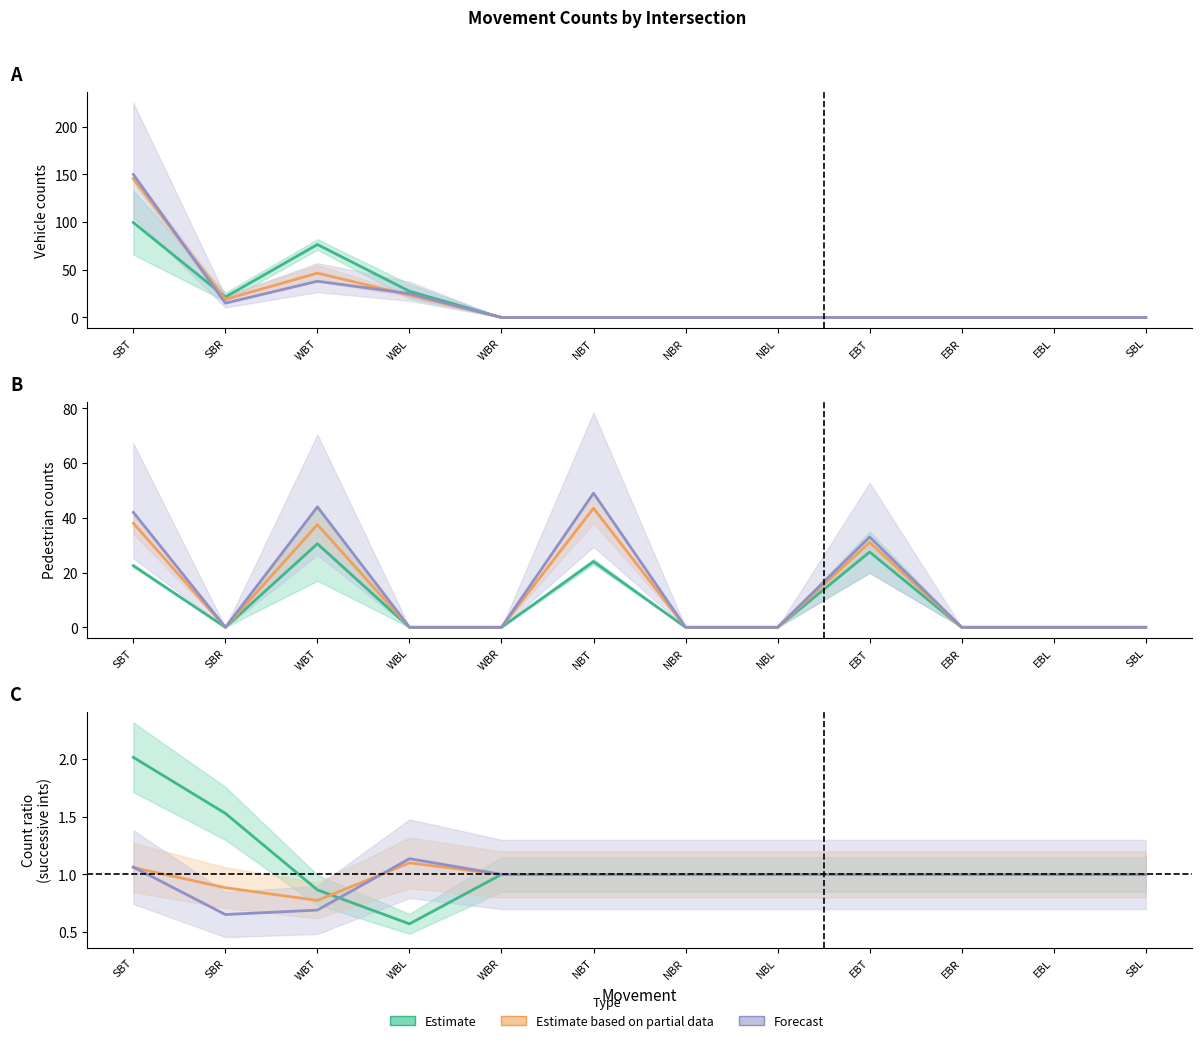

What is the smallest value displayed?

0.6